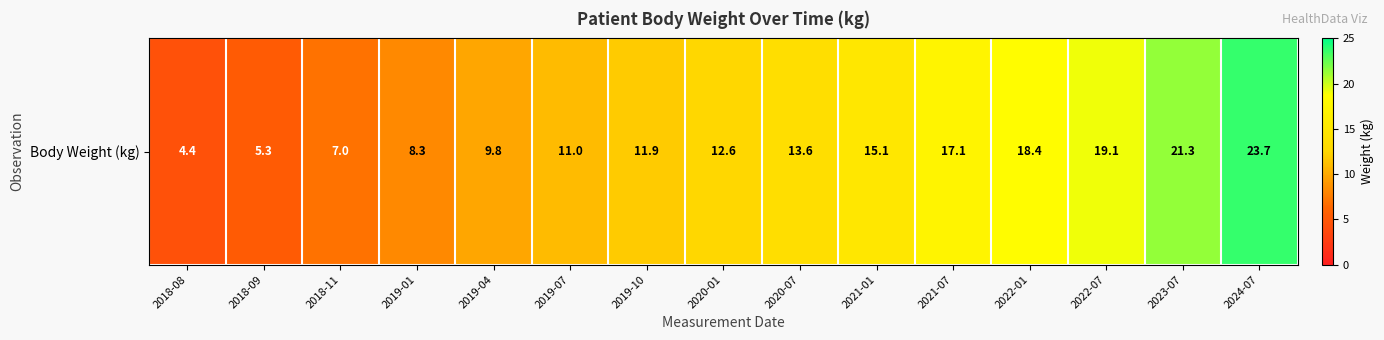

Rank the categories by value from lowest to highest.

2018-08, 2018-09, 2018-11, 2019-01, 2019-04, 2019-07, 2019-10, 2020-01, 2020-07, 2021-01, 2021-07, 2022-01, 2022-07, 2023-07, 2024-07